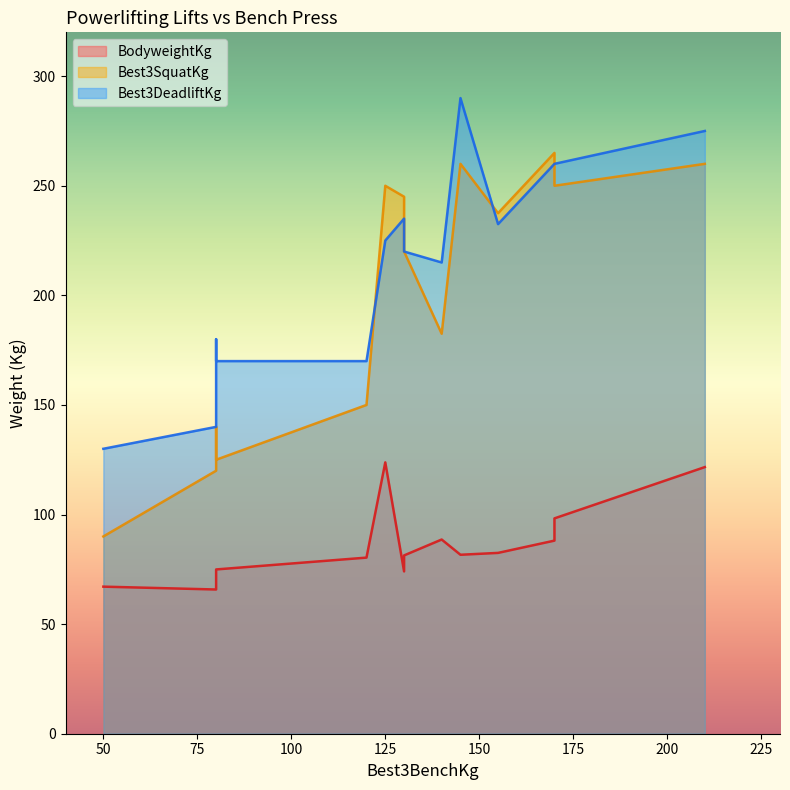

What is the spread (max minus min) of values at 170?

176.9